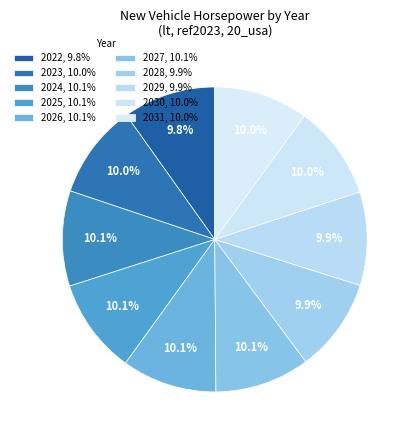

Which slice is the smallest?

2022